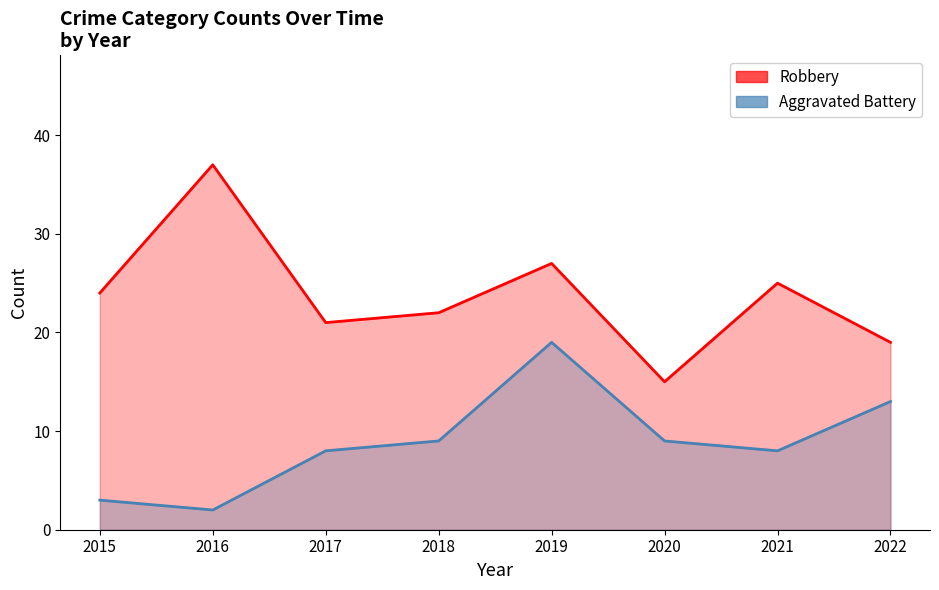

Rank the series by their maximum value, from highest to lowest.

Robbery, Aggravated Battery